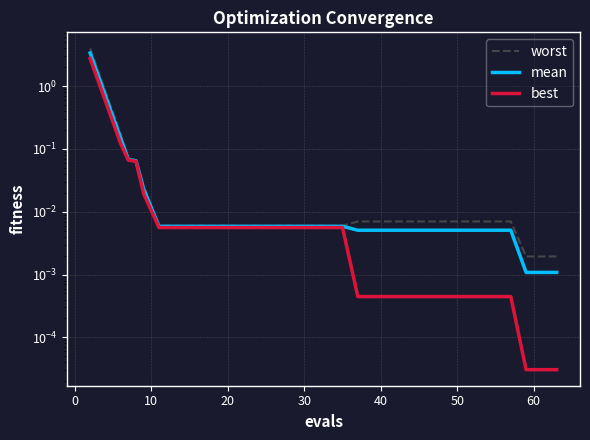

Does the chart display data point markers on the line(s)?

No